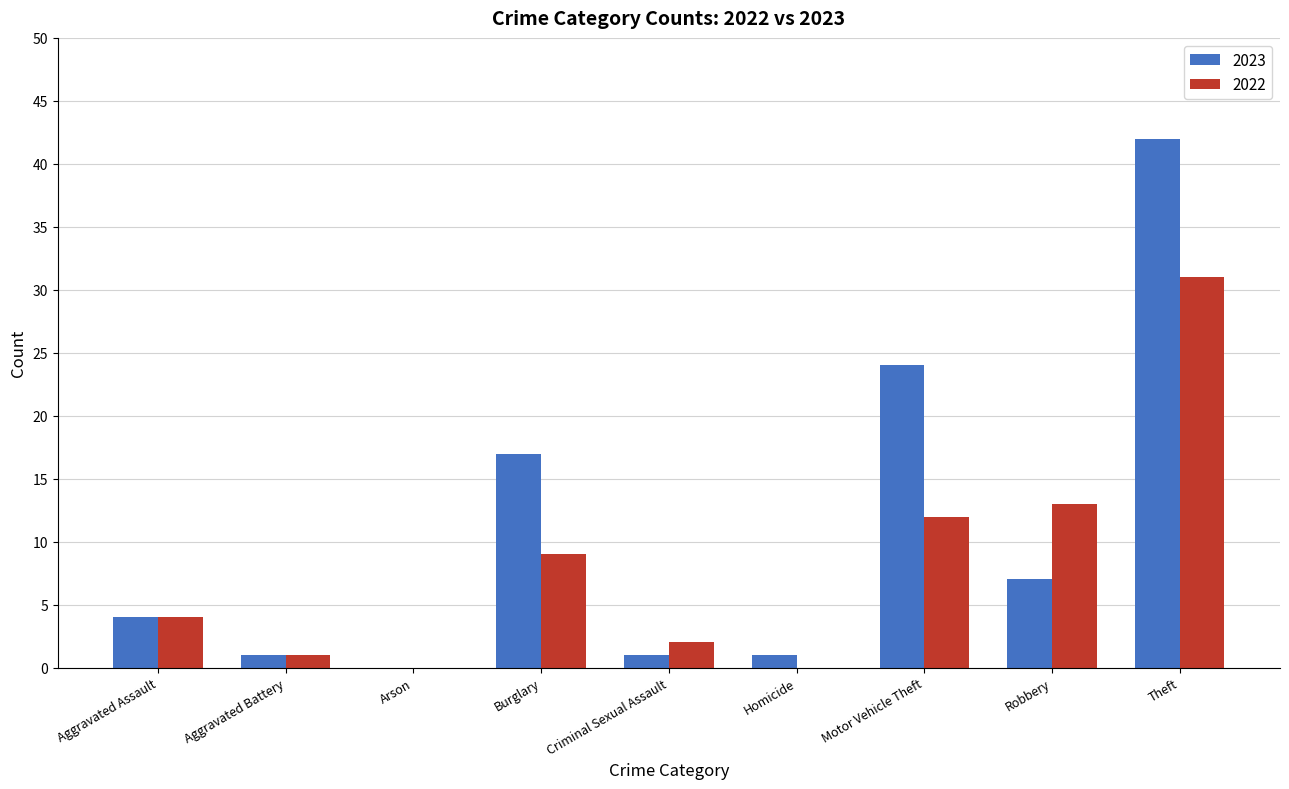

At which label does 2022 reach its peak?

Theft